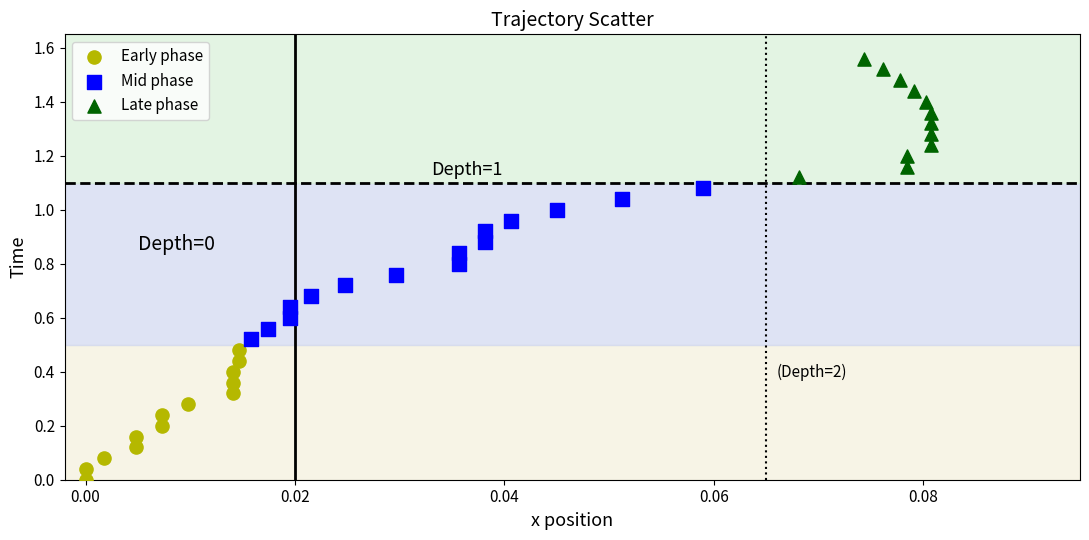

Which series contains the lowest Y value?

Early phase